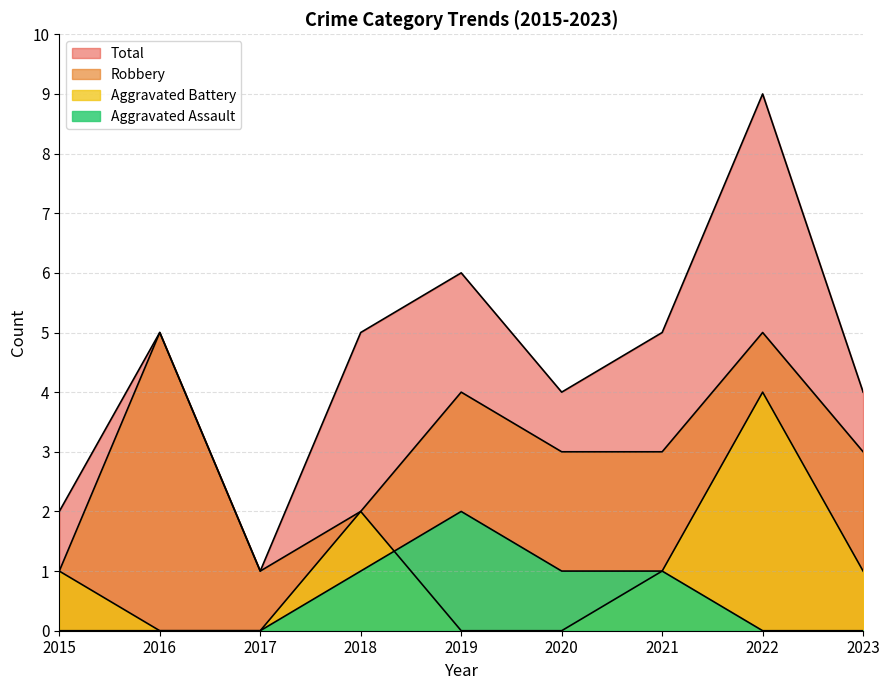

What are all the series names shown in the legend?

Aggravated Assault, Aggravated Battery, Robbery, Total